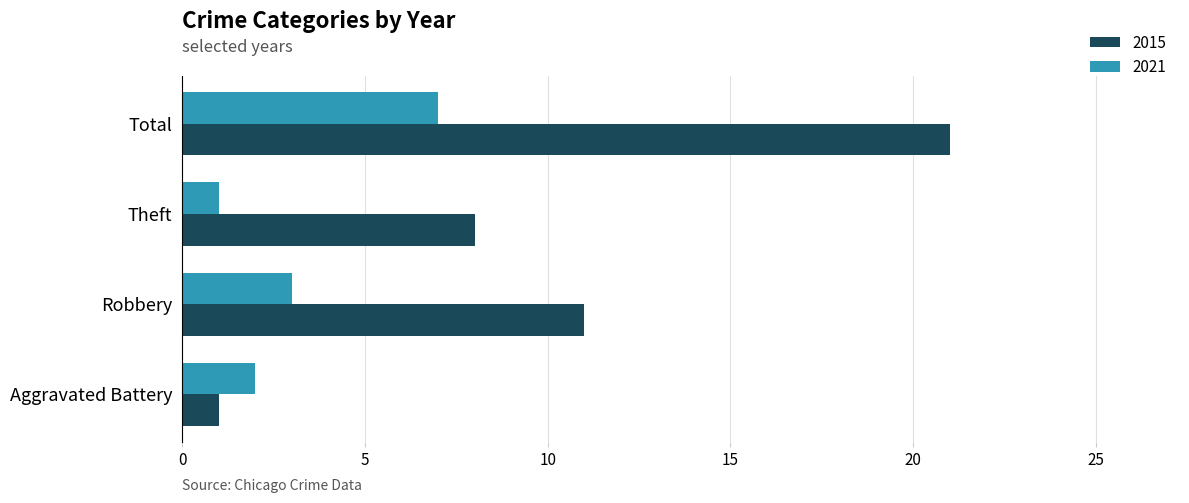

Count the 2015 values in the range 8 to 21.

3